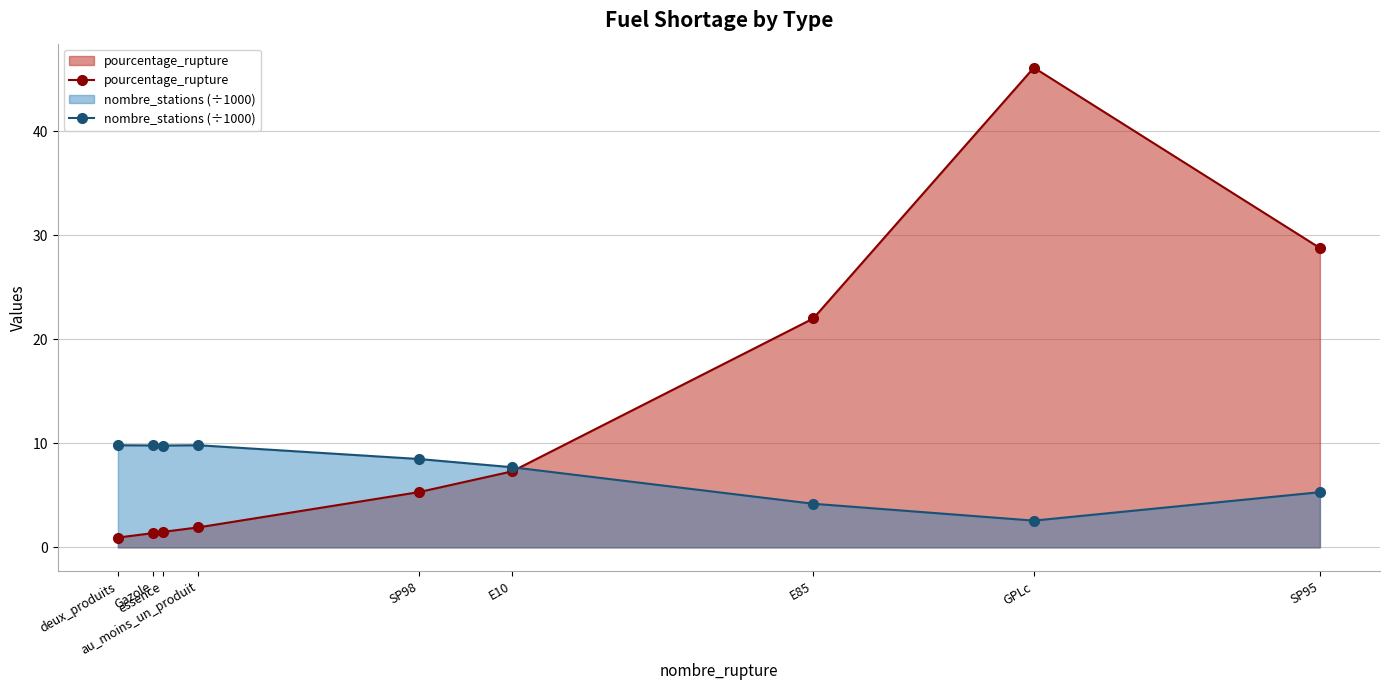

Count the number of data series in this chart.

2